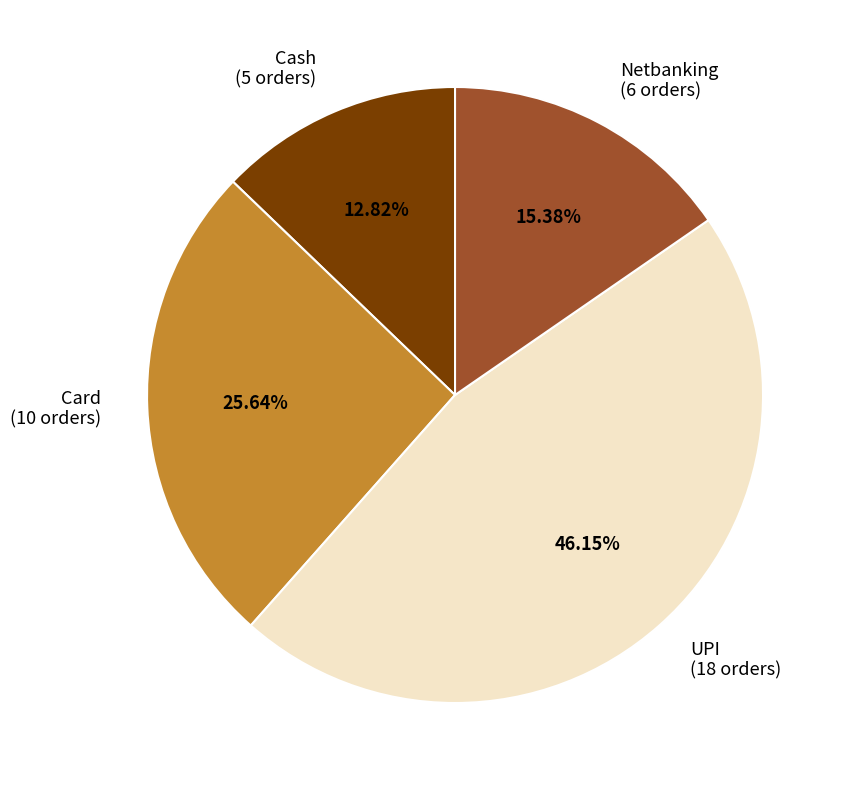

To the nearest percent, what is the difference between the Cash and Card slice percentages?

13%